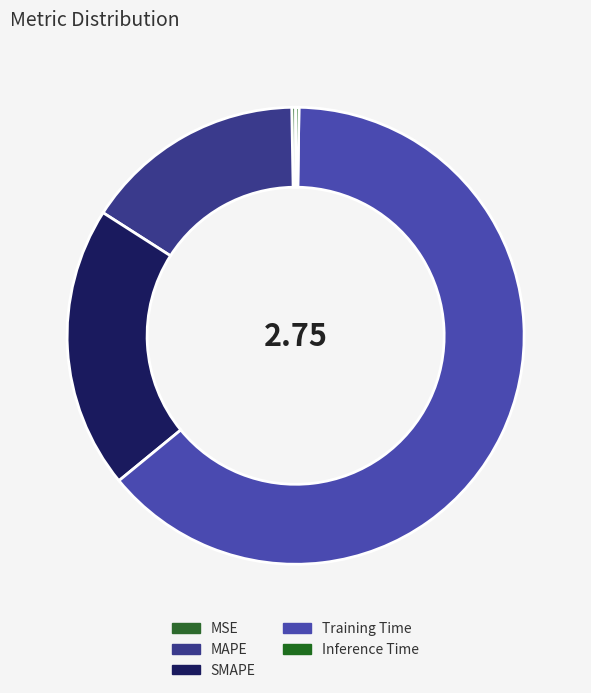

Which category has the biggest portion of the pie?

Training Time